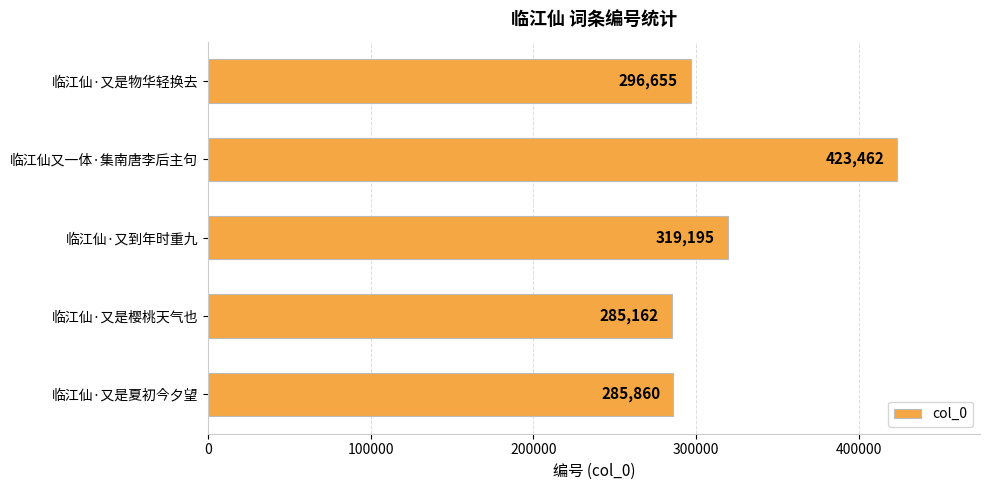

Approximately how many times larger is the value at 临江仙·又是樱桃天气也 compared to 临江仙·又是物华轻换去?

1.0